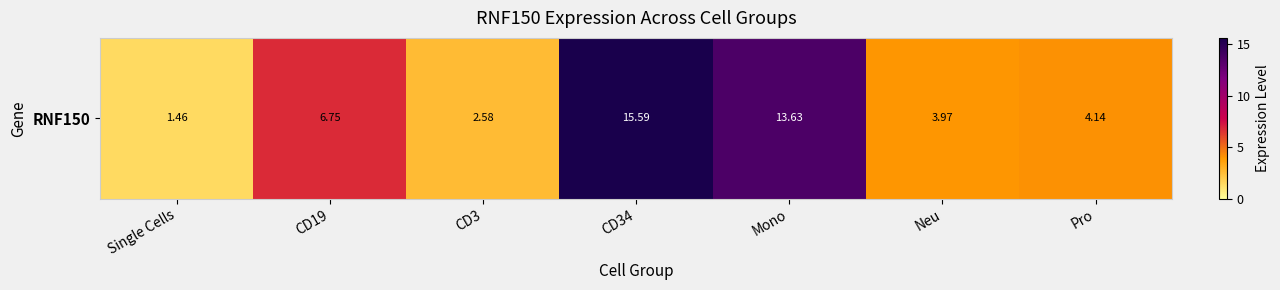

At which label is the value closest to 8?

CD19